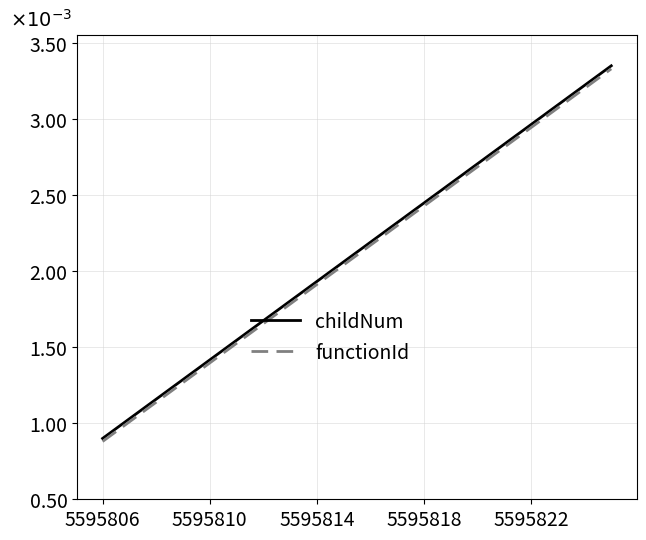

Does the chart display data point markers on the line(s)?

No